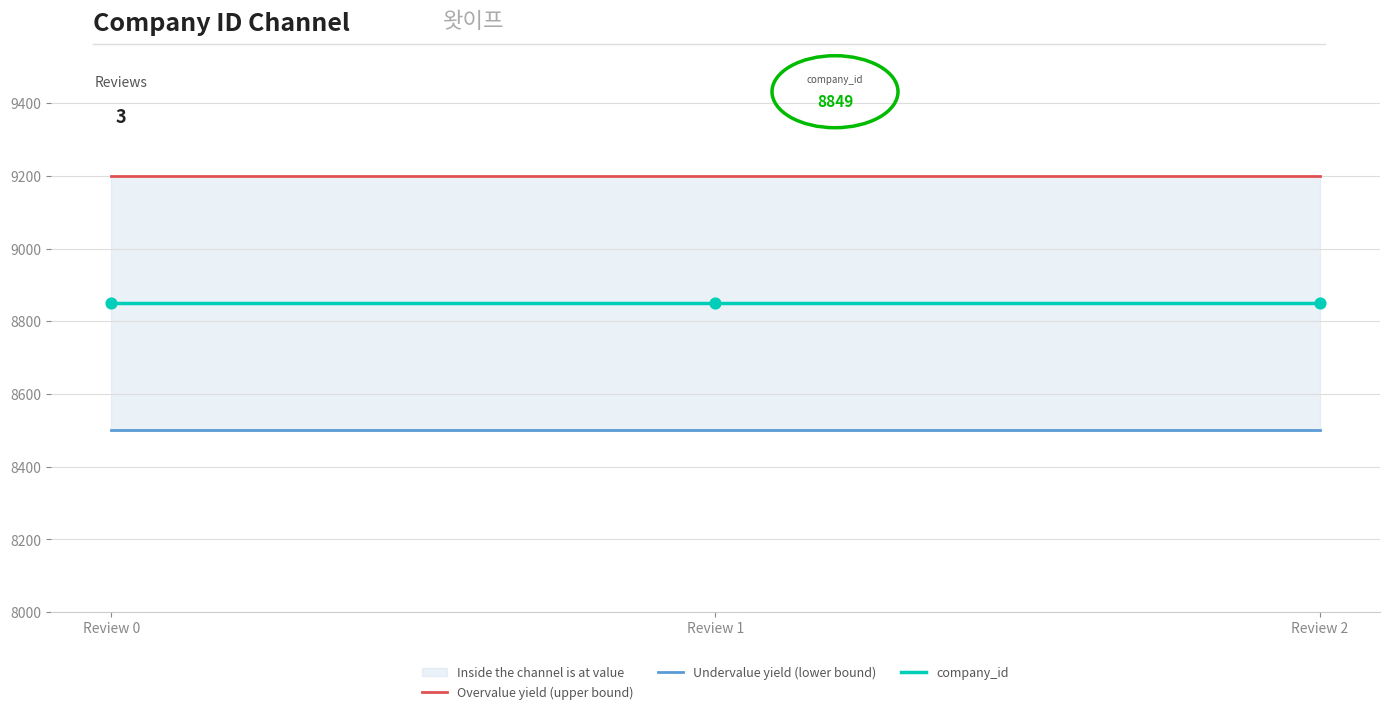

What are all the series names shown in the legend?

Overvalue yield (upper bound), Undervalue yield (lower bound), company_id